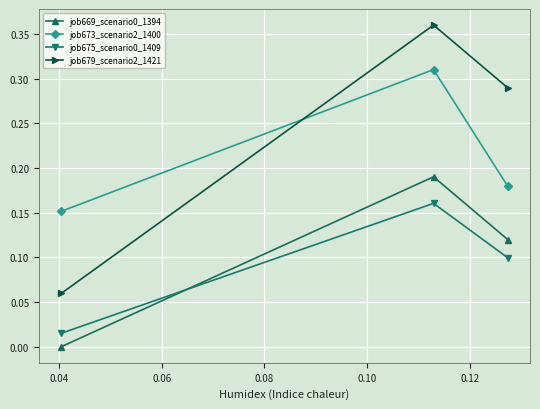

Which series has the widest spread of values?

job679_scenario2_1421